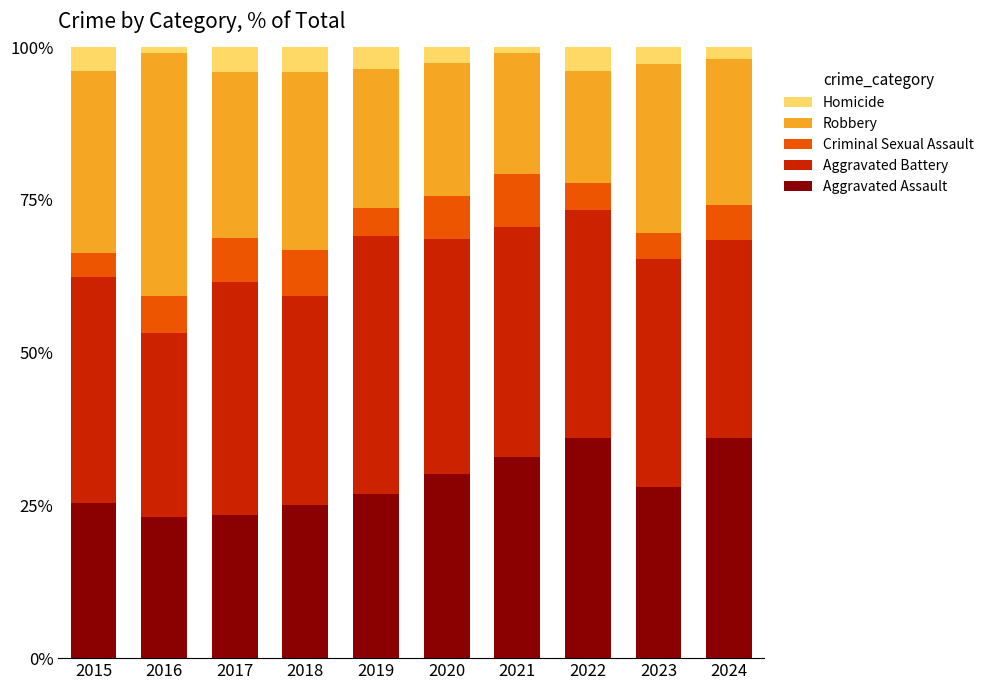

What is the maximum value for Aggravated Assault?

36.0